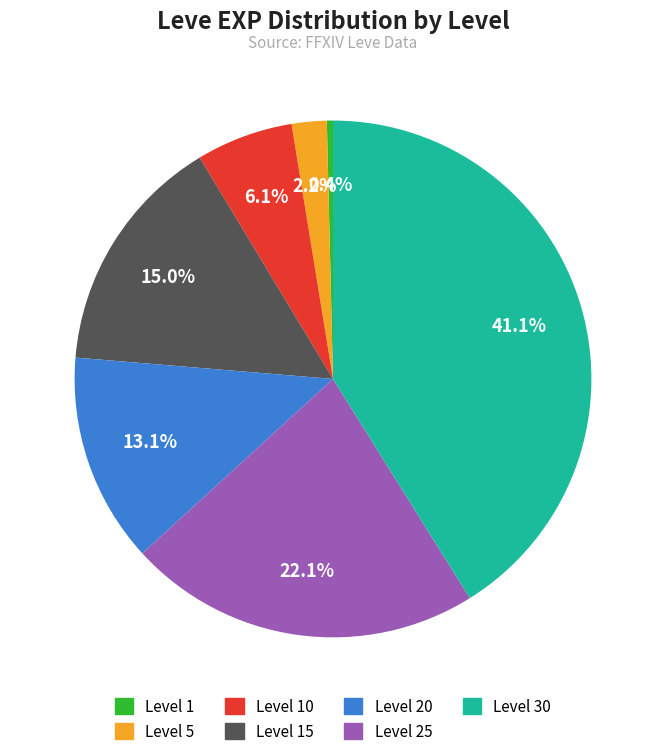

Does any single category account for the majority?

No